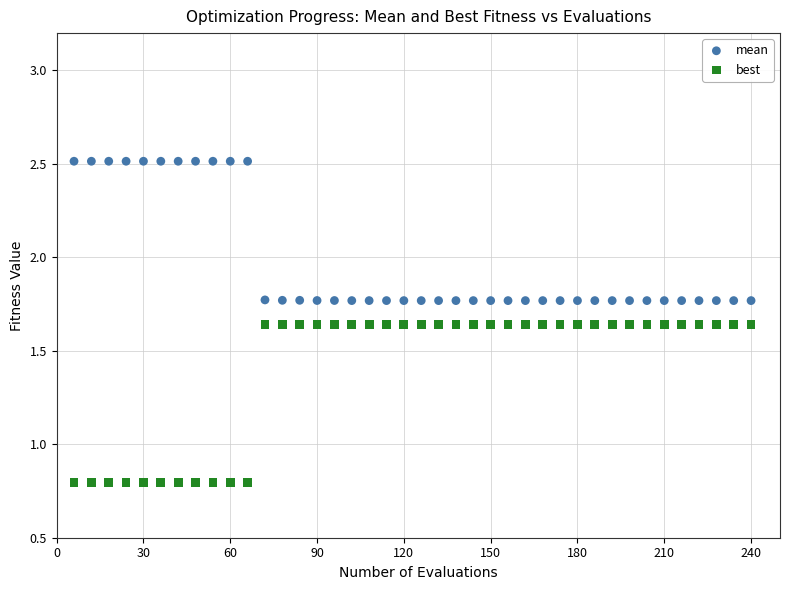

Across all data points, what is the range of Y values (max minus min)?

1.7